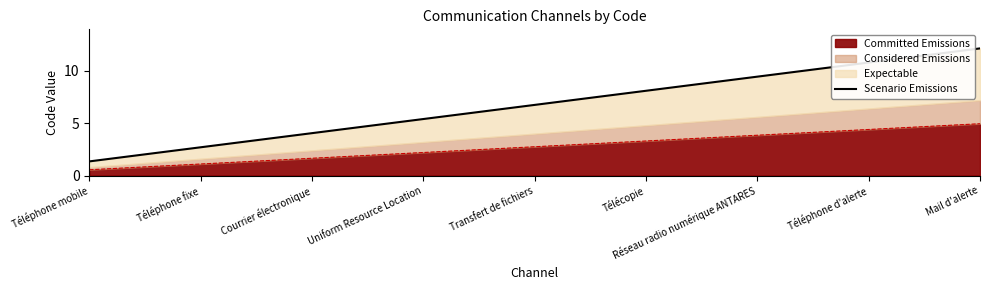

Rank the categories by value from lowest to highest.

Téléphone mobile, Téléphone fixe, Courrier électronique, Uniform Resource Location, Transfert de fichiers, Télécopie, Réseau radio numérique ANTARES, Téléphone d'alerte, Mail d'alerte